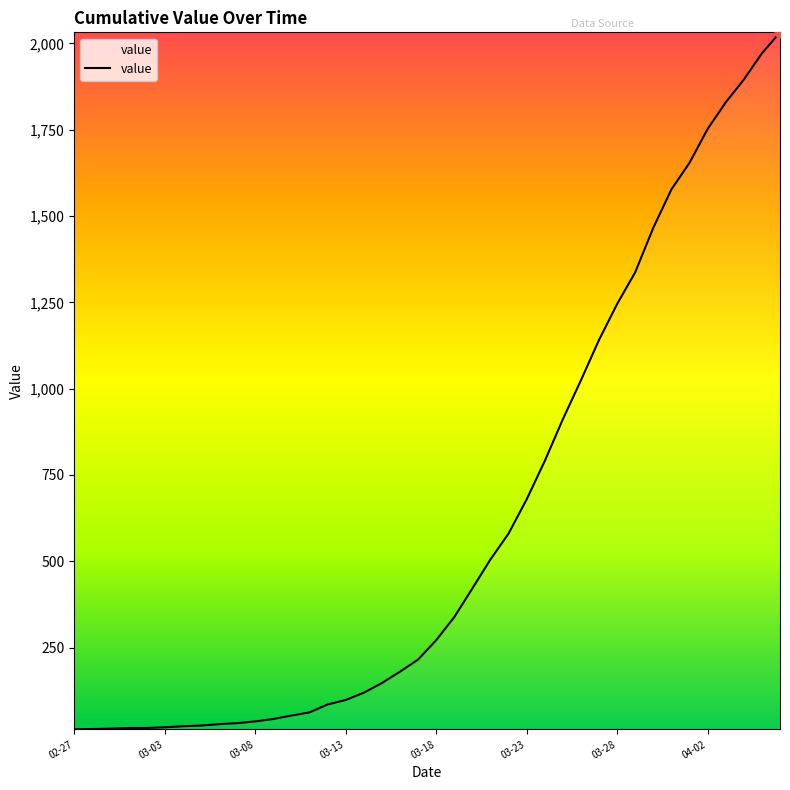

What is the maximum value shown in the chart?

2032